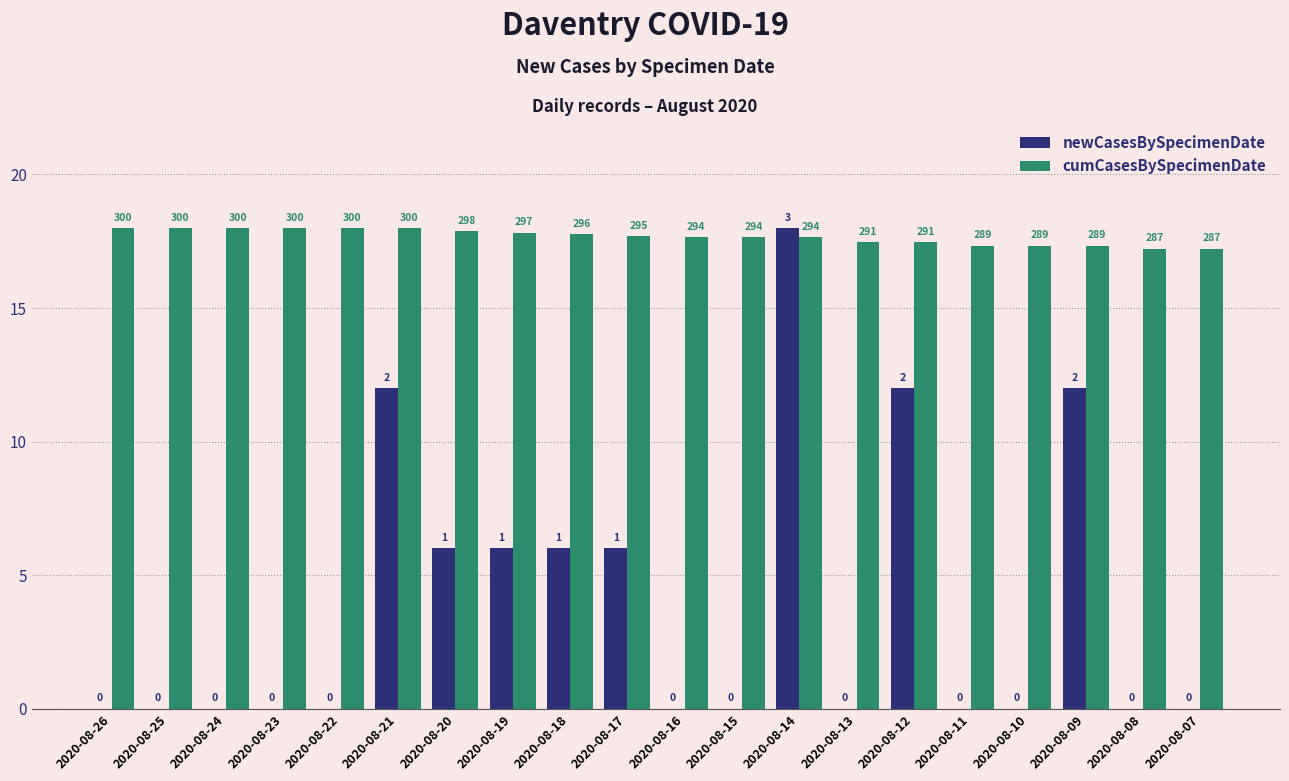

Reading right to left, transcribe all the data shown in this chart.

newCasesBySpecimenDate: 0.0	0.0	12.0	0.0	0.0	12.0	0.0	18.0	0.0	0.0	6.0	6.0	6.0	6.0	12.0	0.0	0.0	0.0	0.0	0.0
cumCasesBySpecimenDate: 17.2	17.2	17.3	17.3	17.3	17.5	17.5	17.6	17.6	17.6	17.7	17.8	17.8	17.9	18.0	18.0	18.0	18.0	18.0	18.0